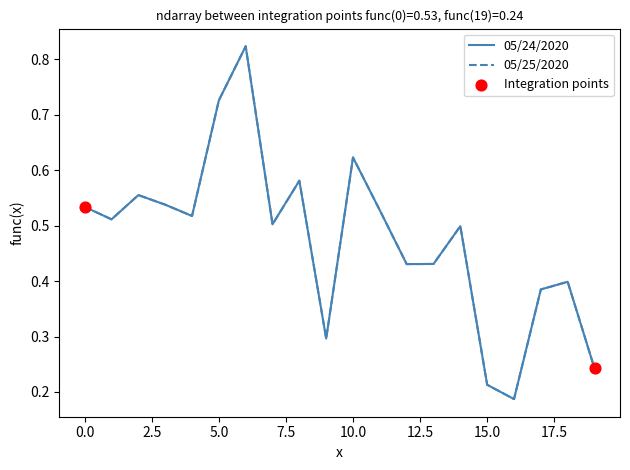

Is this an area chart (filled region under the line)?

No